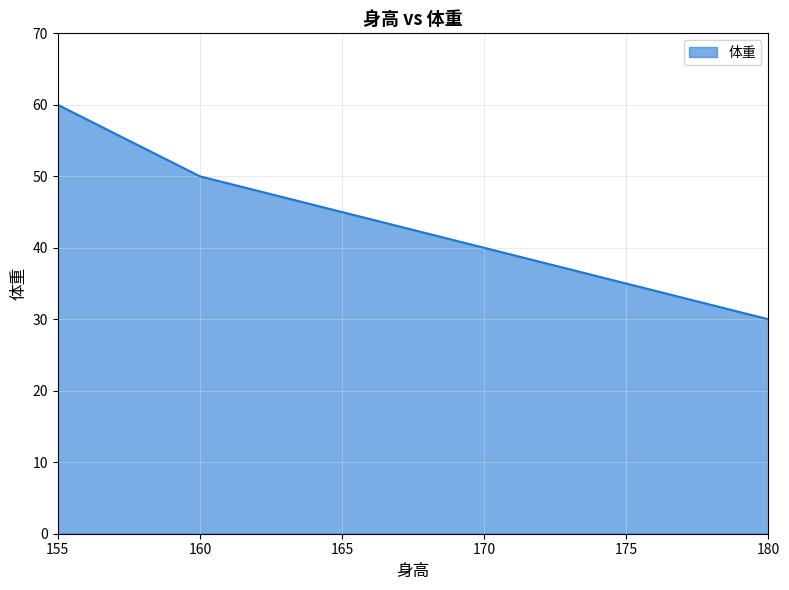

Does the chart display data point markers on the line(s)?

No